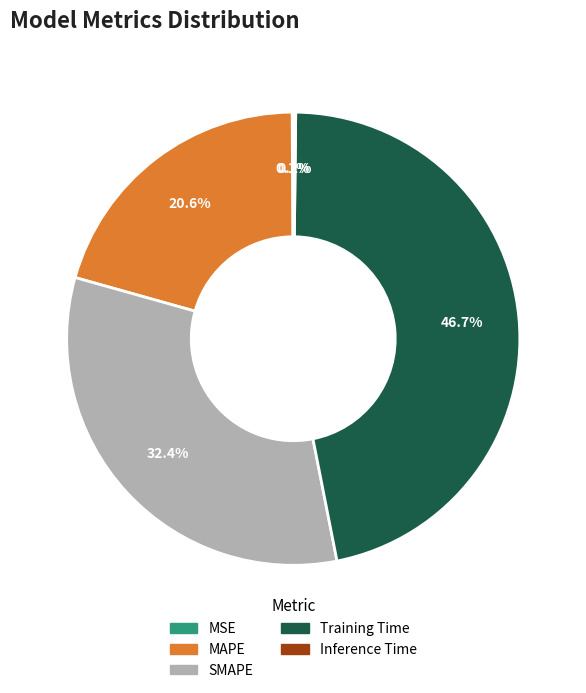

What percentage is the Training Time slice, to the nearest percent?

47%